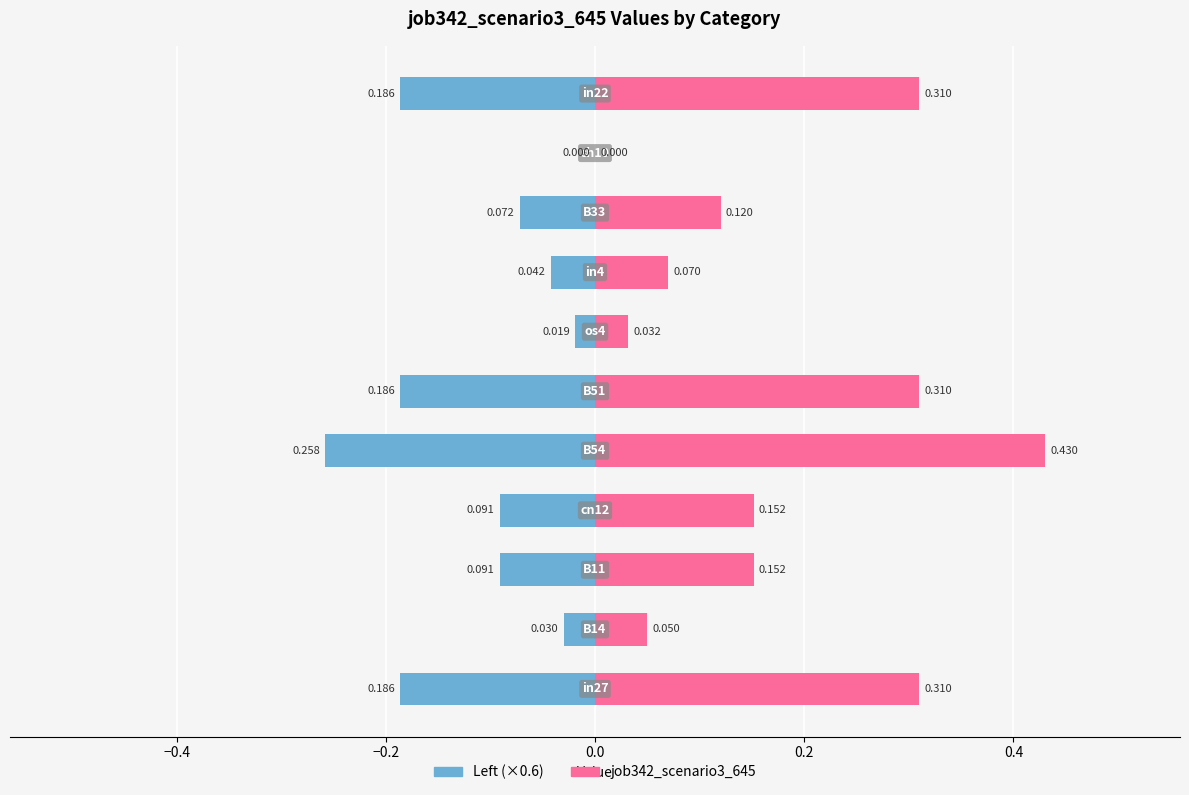

Reading left to right, what are all the values shown in this chart?

job342_scenario3_645 (left): -0.2	-0.0	-0.1	-0.1	-0.3	-0.2	-0.0	-0.0	-0.1	0.0	-0.2
job342_scenario3_645 (right): 0.3	0.0	0.2	0.2	0.4	0.3	0.0	0.1	0.1	0.0	0.3